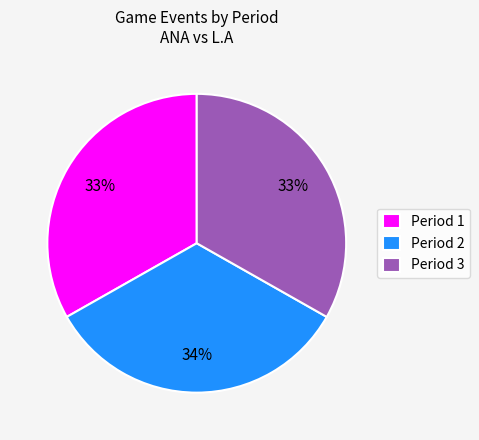

How many slices are in this pie chart?

3